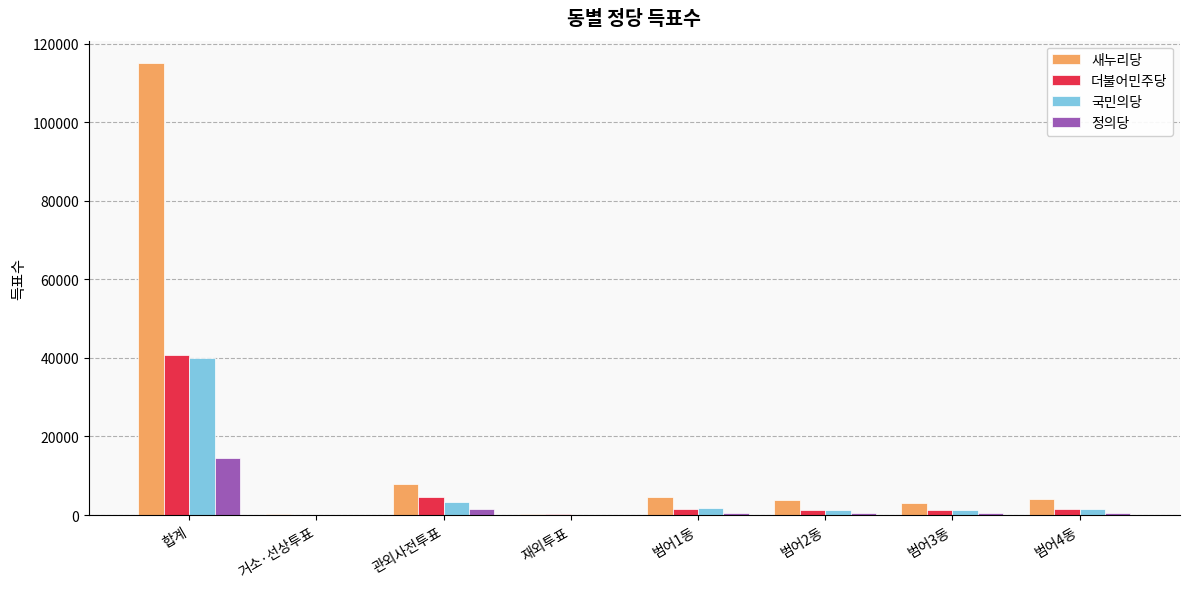

What is the average value of the 정의당 series?

2277